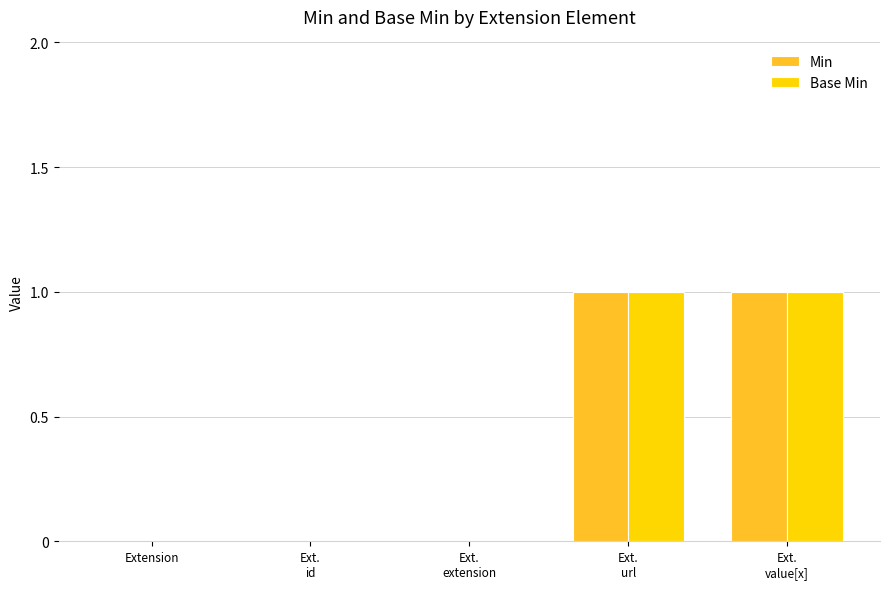

Is it true that Min equals -1 at Extension?

False